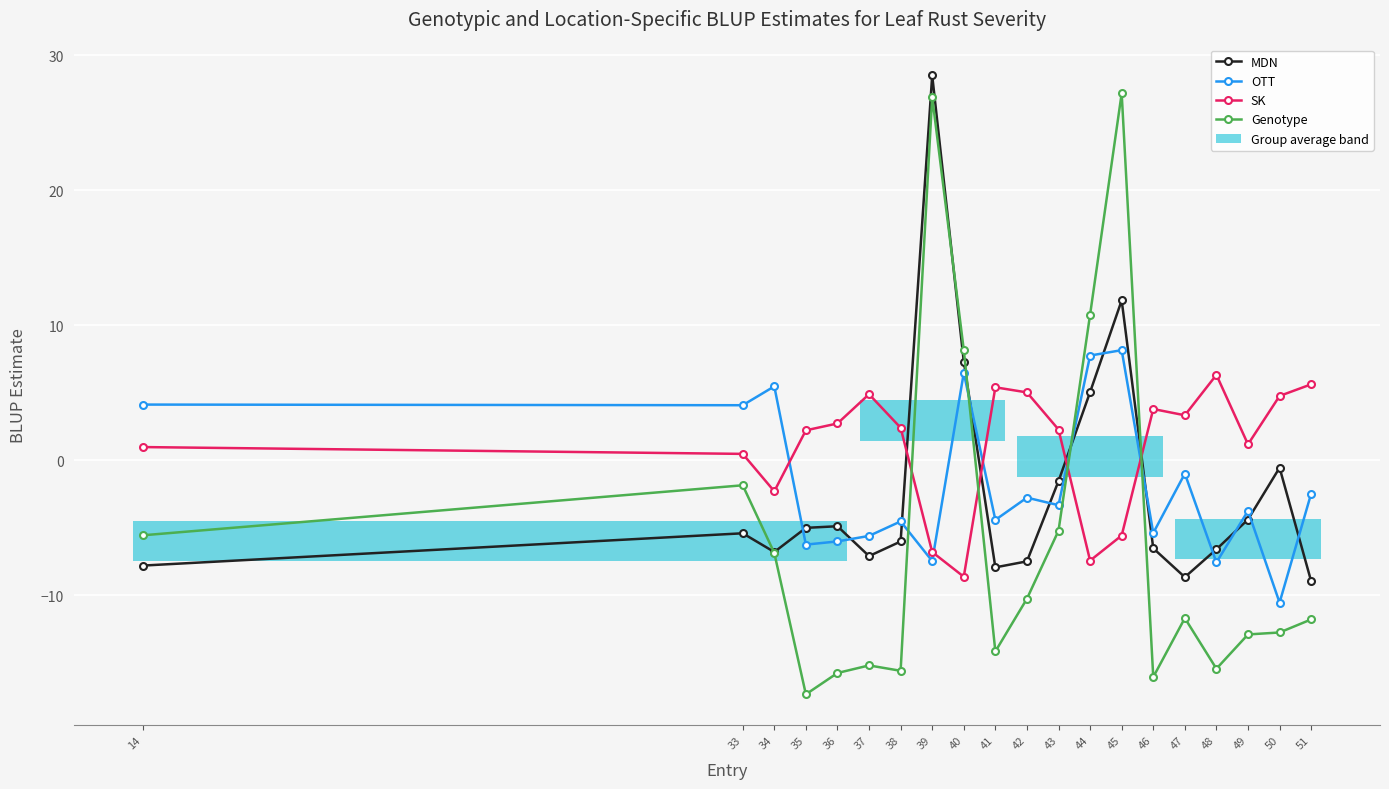

After their last crossing, which series has the higher values: MDN or OTT?

OTT